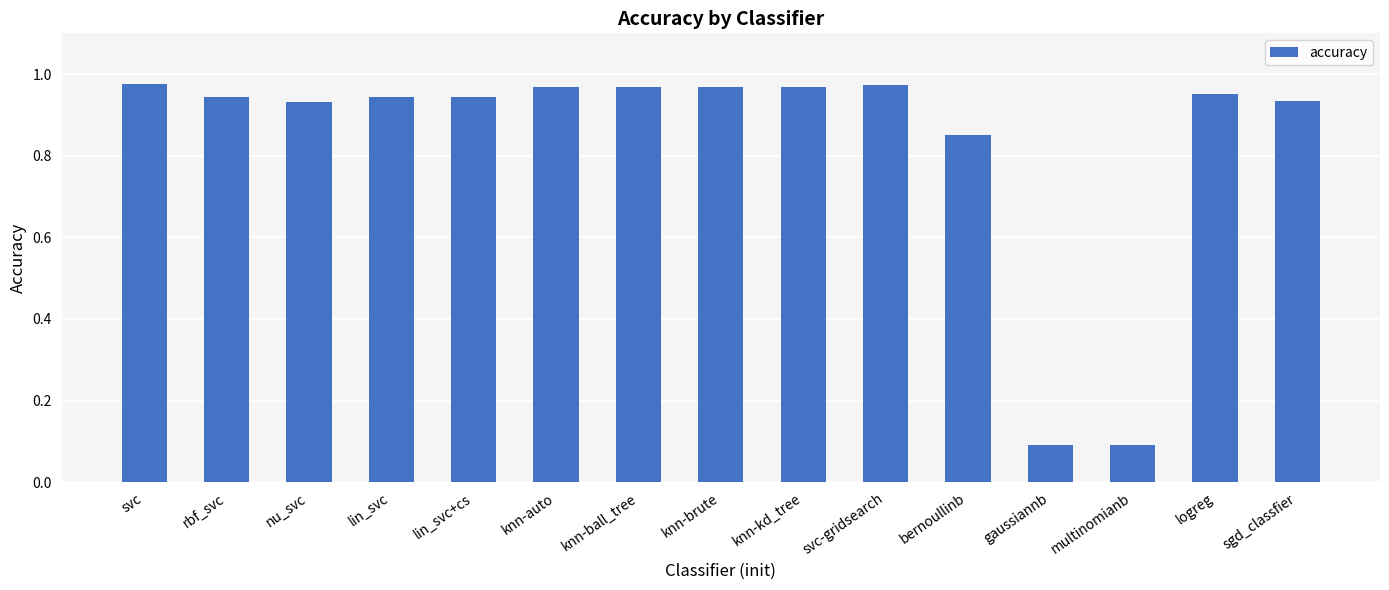

Which has a higher value, svc-gridsearch or bernoullinb?

svc-gridsearch